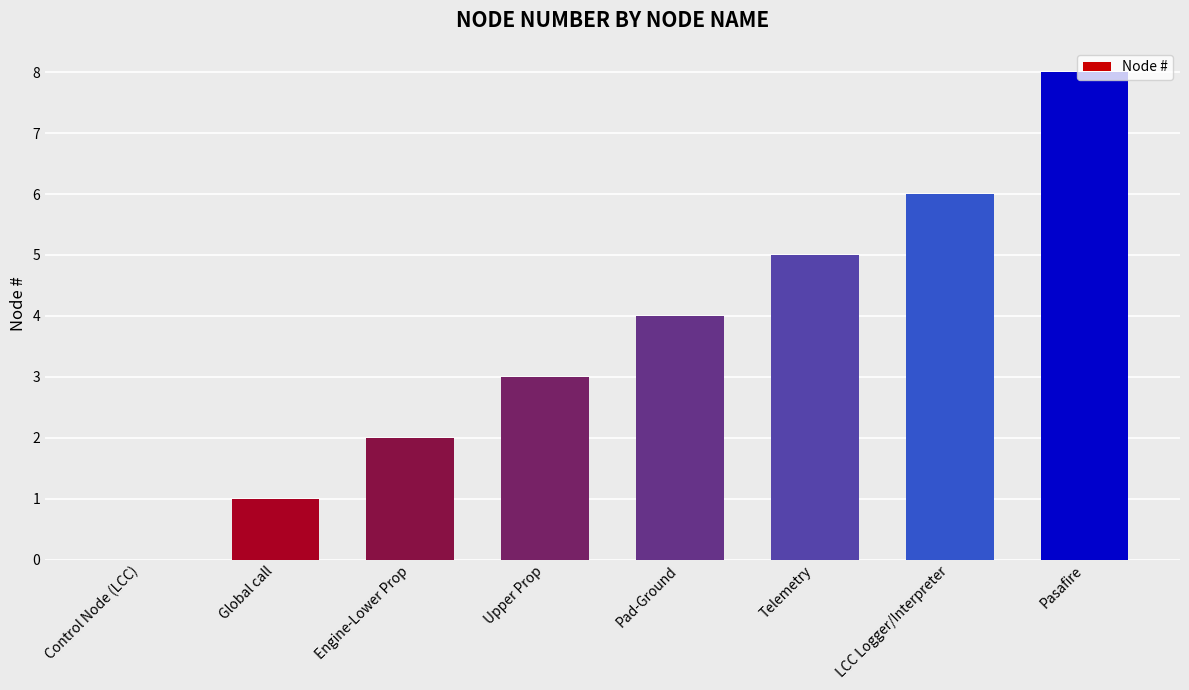

Which label corresponds to the largest value in the chart?

Pasafire